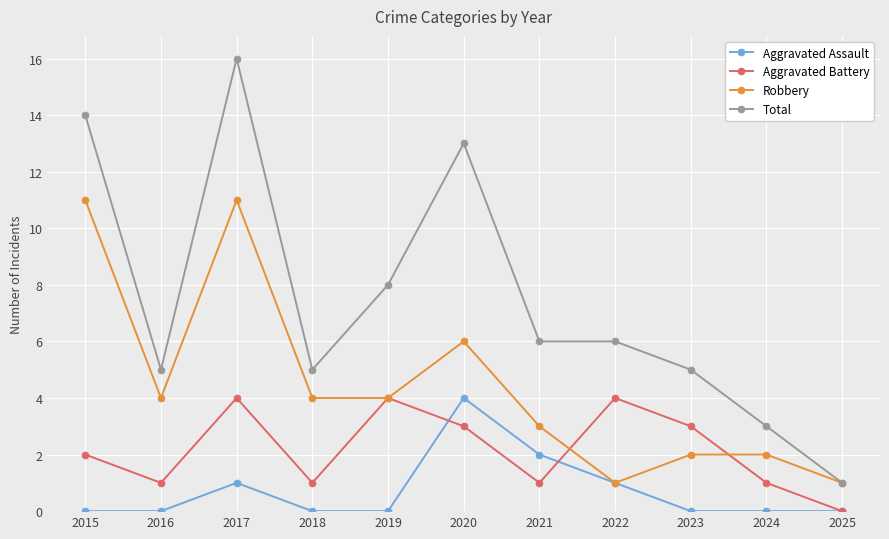

Reading left to right, extract all data points from this chart.

Aggravated Assault: 0	0	1	0	0	4	2	1	0	0	0
Aggravated Battery: 2	1	4	1	4	3	1	4	3	1	0
Robbery: 11	4	11	4	4	6	3	1	2	2	1
Total: 14	5	16	5	8	13	6	6	5	3	1